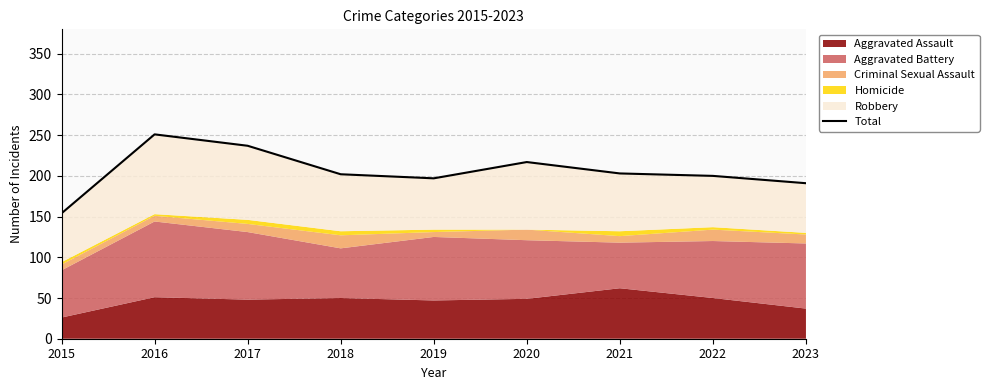

True or false: there are more than 0 points higher than both neighbors.

True